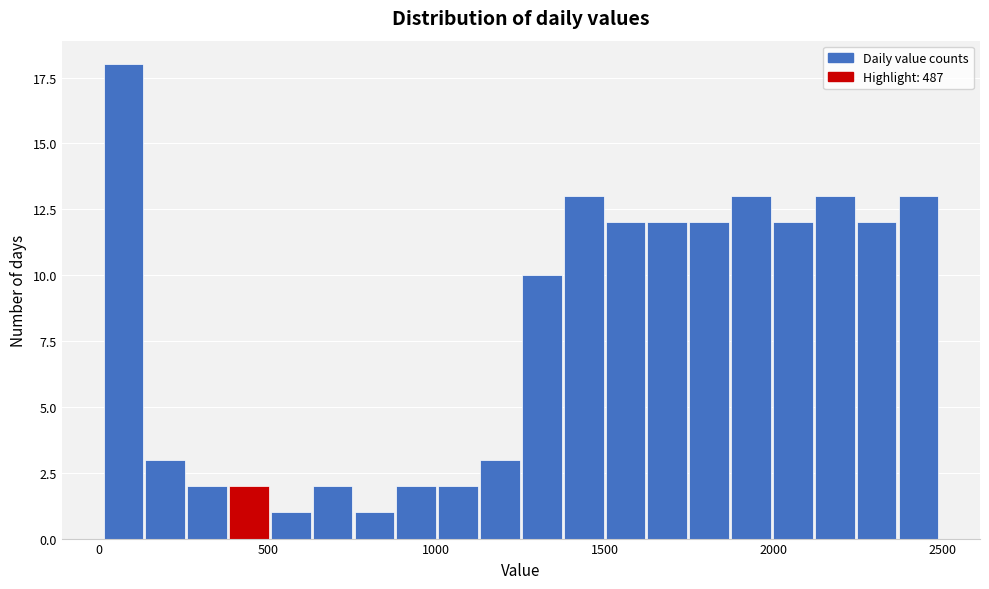

Around what value on the x-axis is the tallest bar? Give the approximate position of its centre, as read against the axis.

50